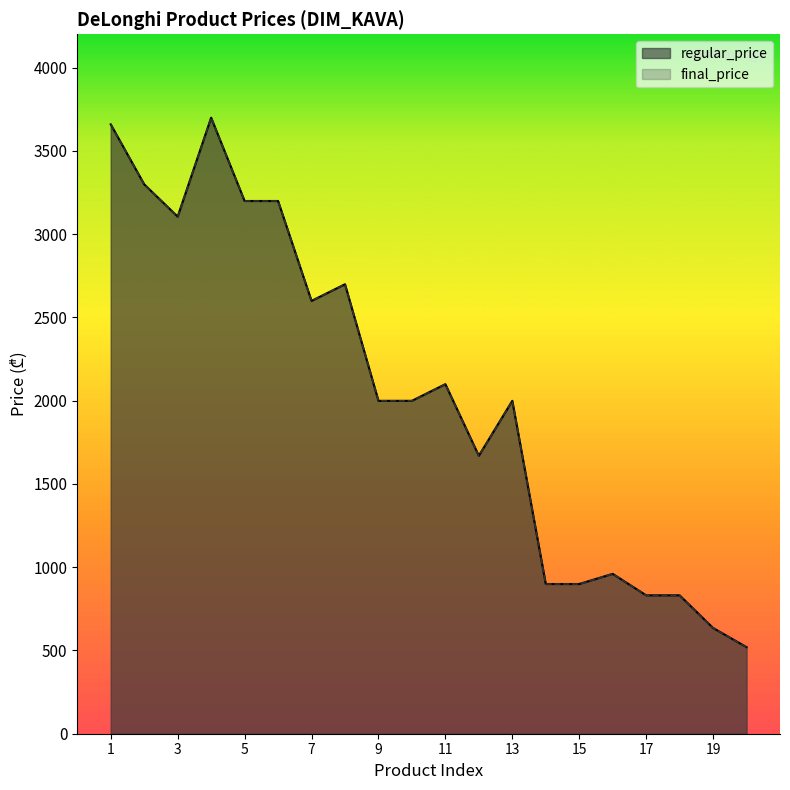

What is the smallest value displayed?

520